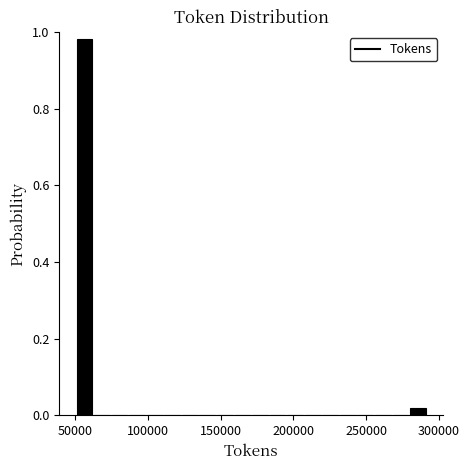

Read against the x-axis, roughly where is the centre of the tallest bar?

55000